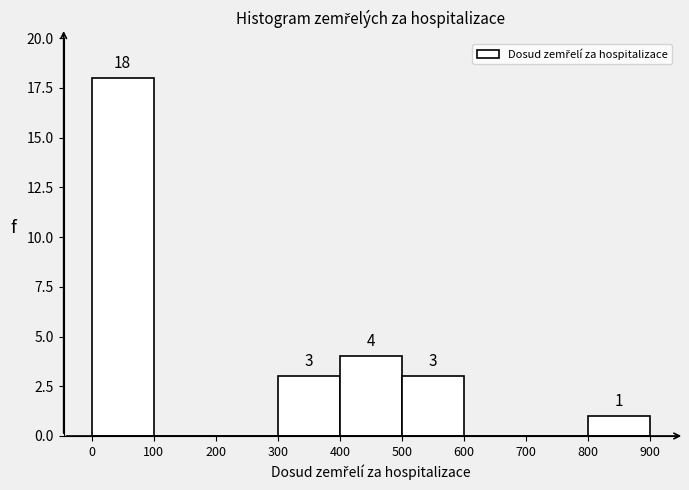

Over which range of the x-axis is the bar tallest?

0 to 100